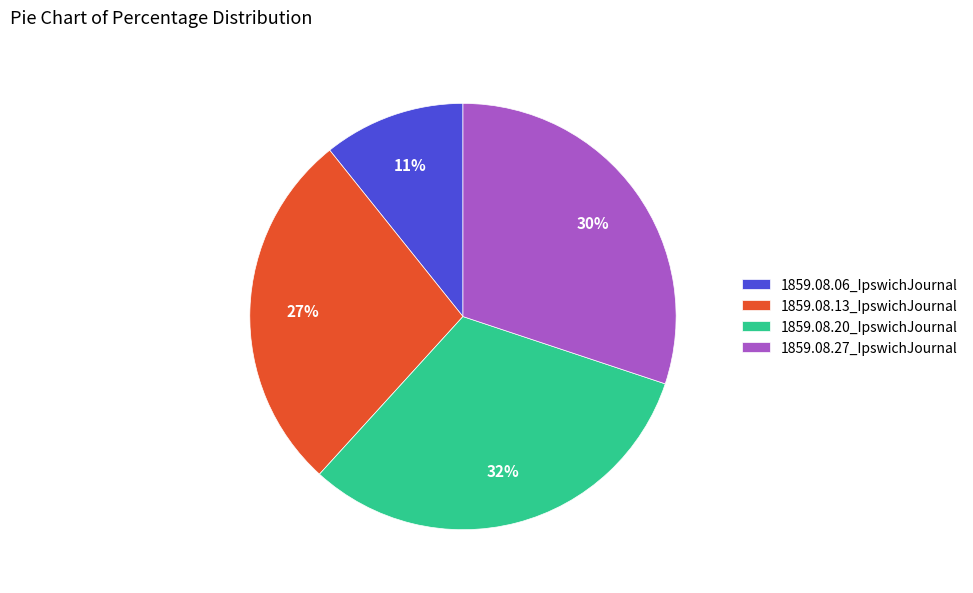

Which slice is the smallest?

1859.08.06_IpswichJournal